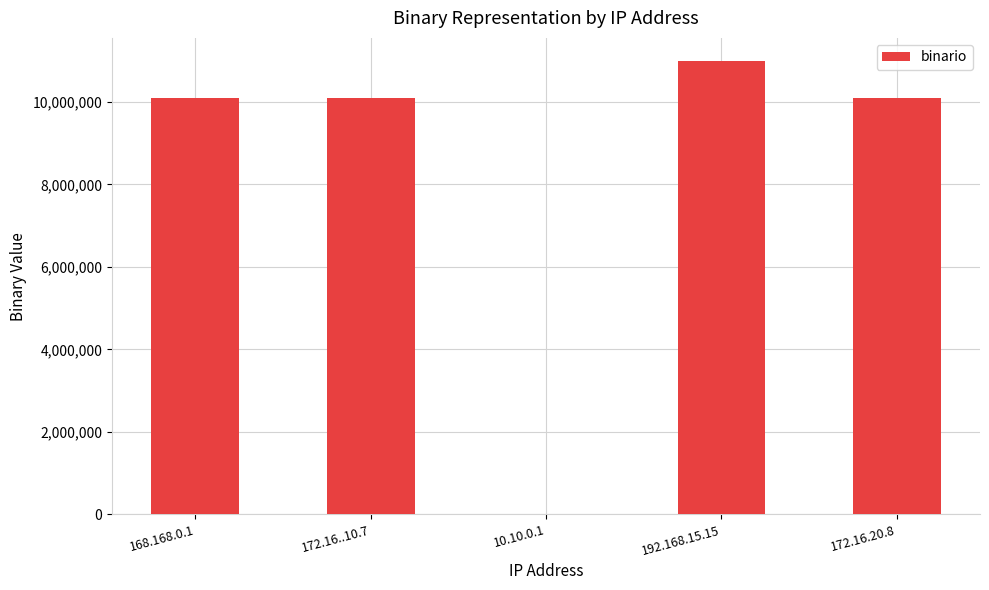

What is the sum of all values?

41304210